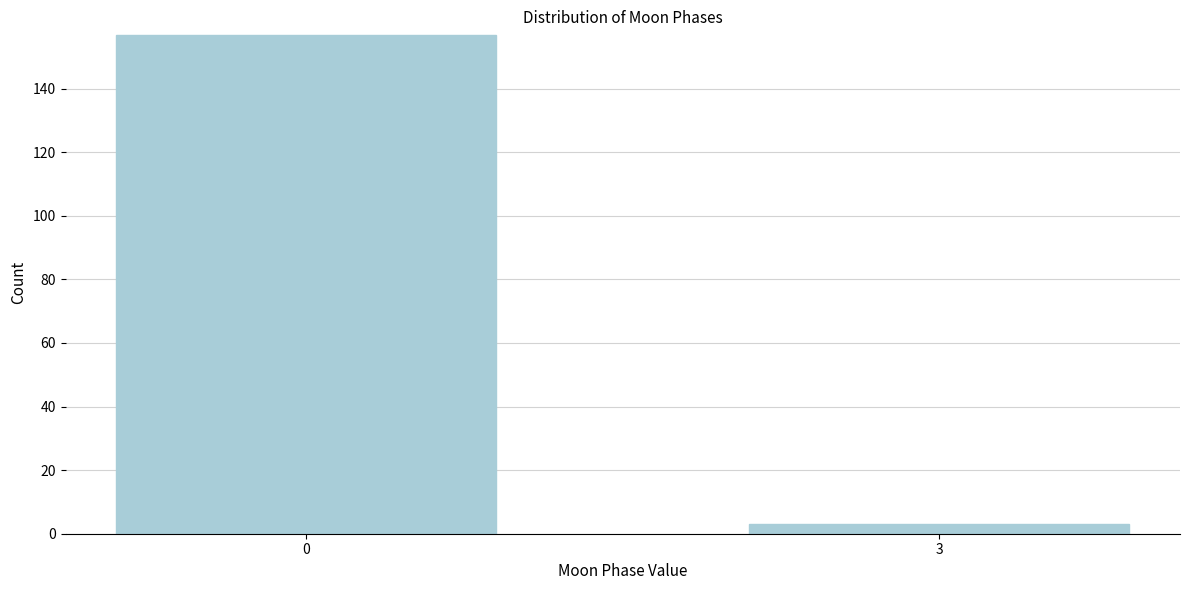

Reading left to right, list all the values displayed in this chart.

157	3